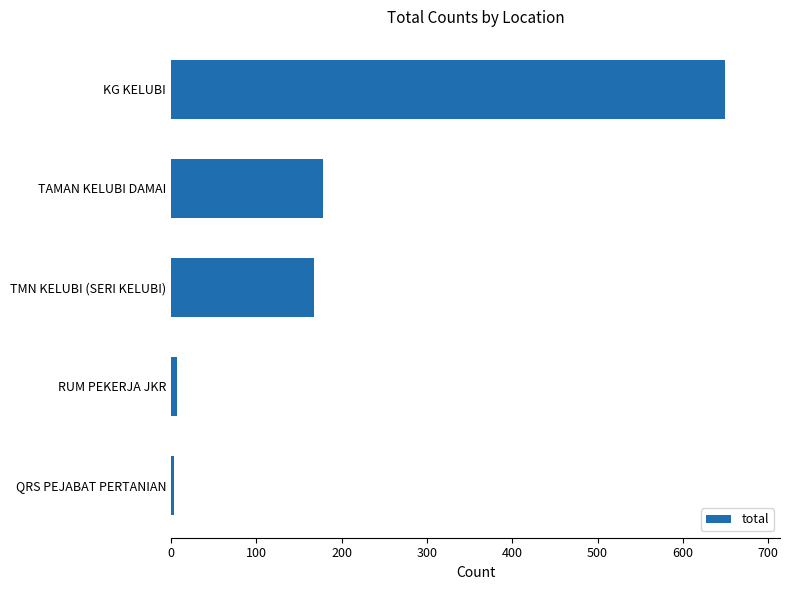

Which label corresponds to the largest value in the chart?

KG KELUBI